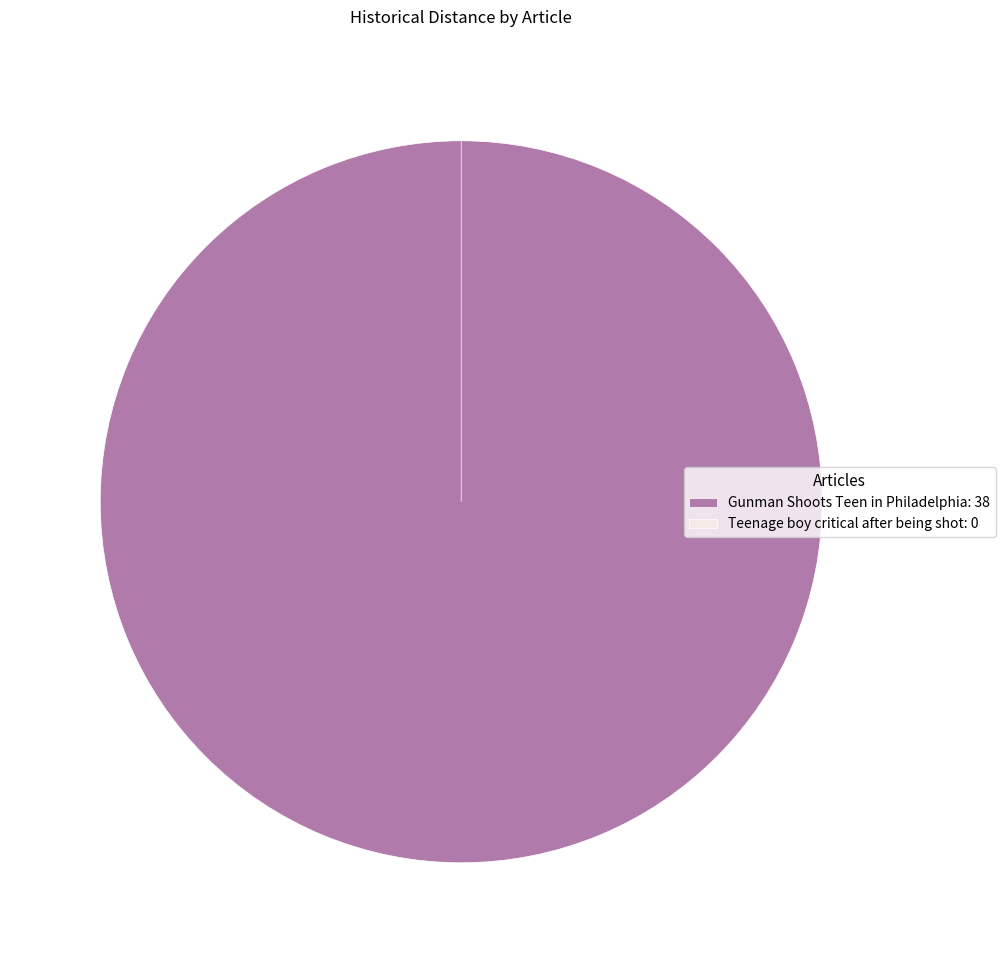

Which category accounts for the majority?

Gunman Shoots Teen in Philadelphia